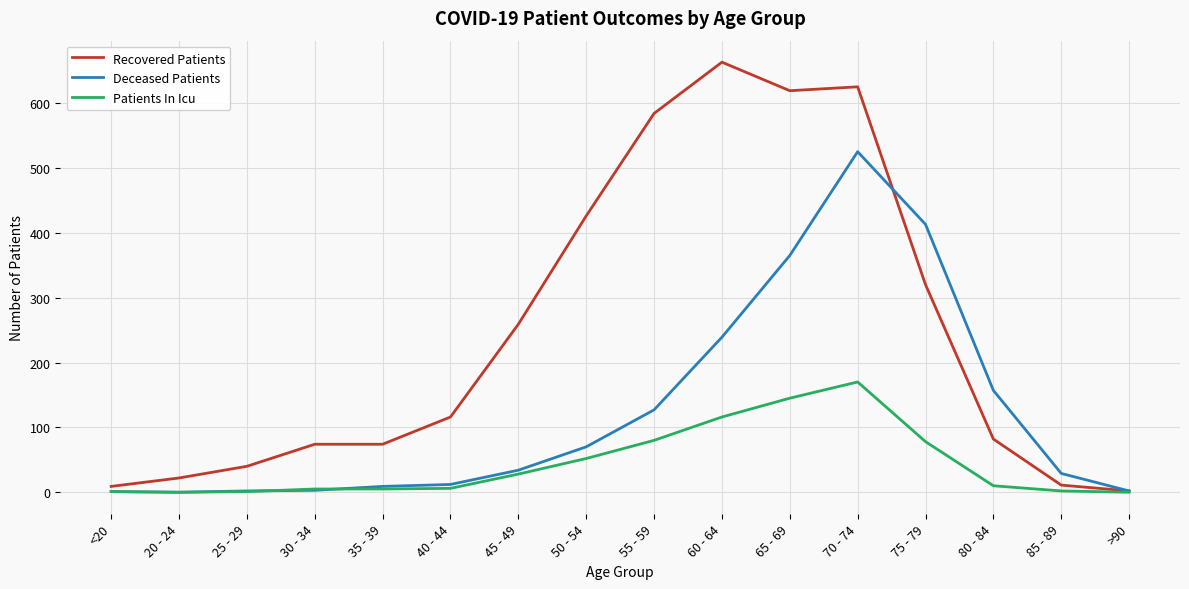

How many lines are shown in the chart?

3